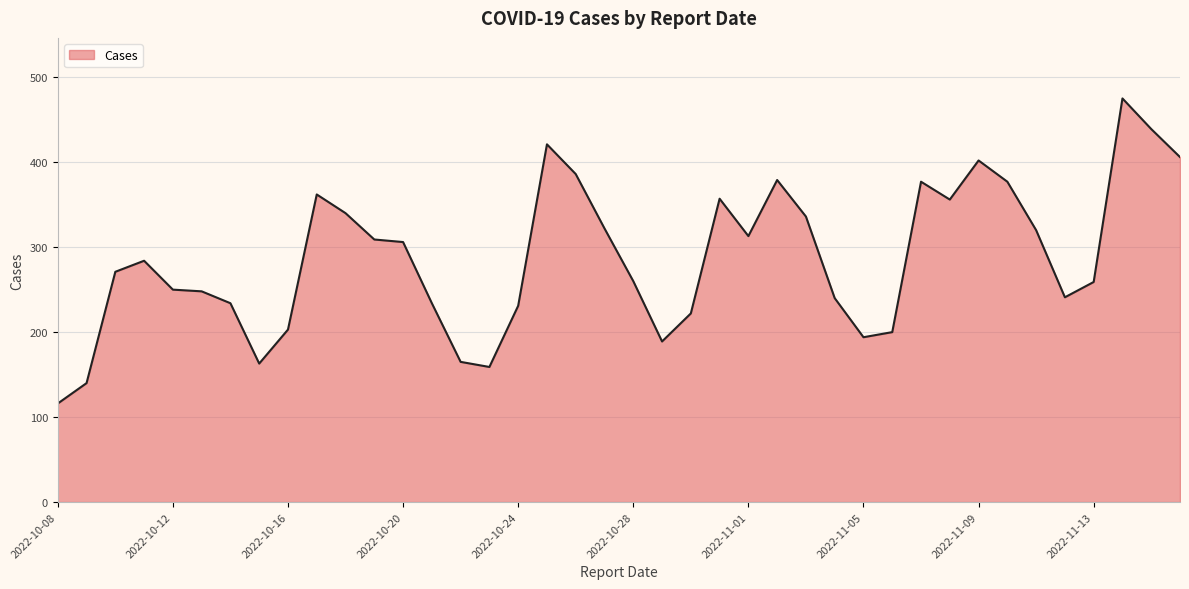

What is the smallest value displayed?

116